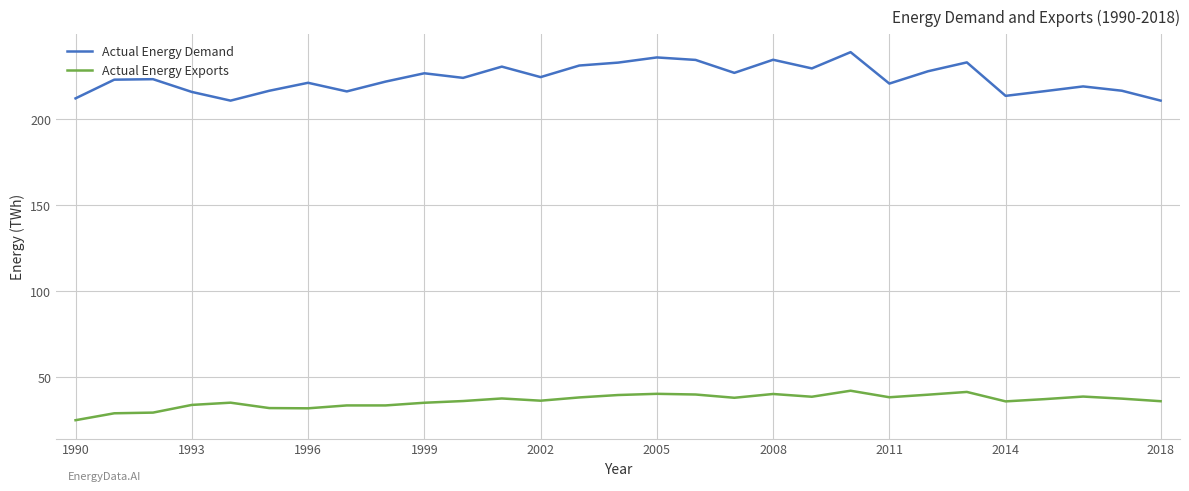

True or false: Actual Energy Demand and Actual Energy Exports intersect in this chart.

False